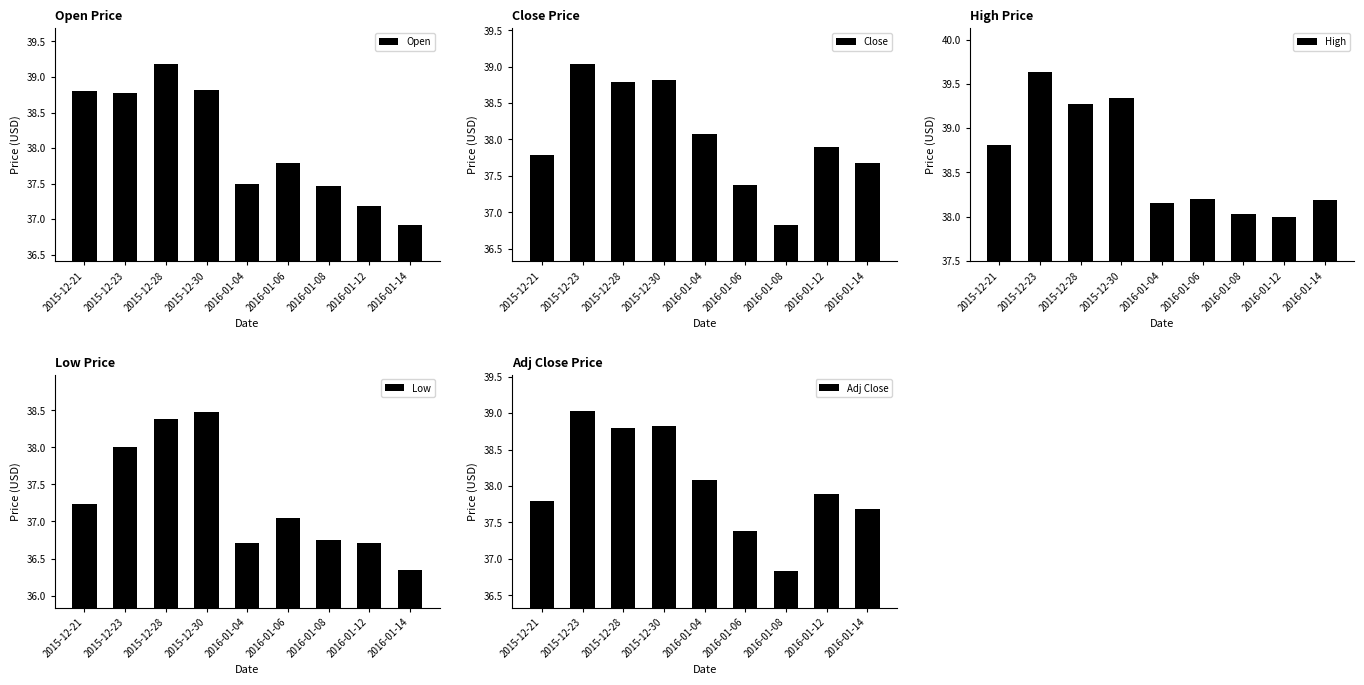

Rank the series by their maximum value, from highest to lowest.

High, Open, Close, Adj Close, Low